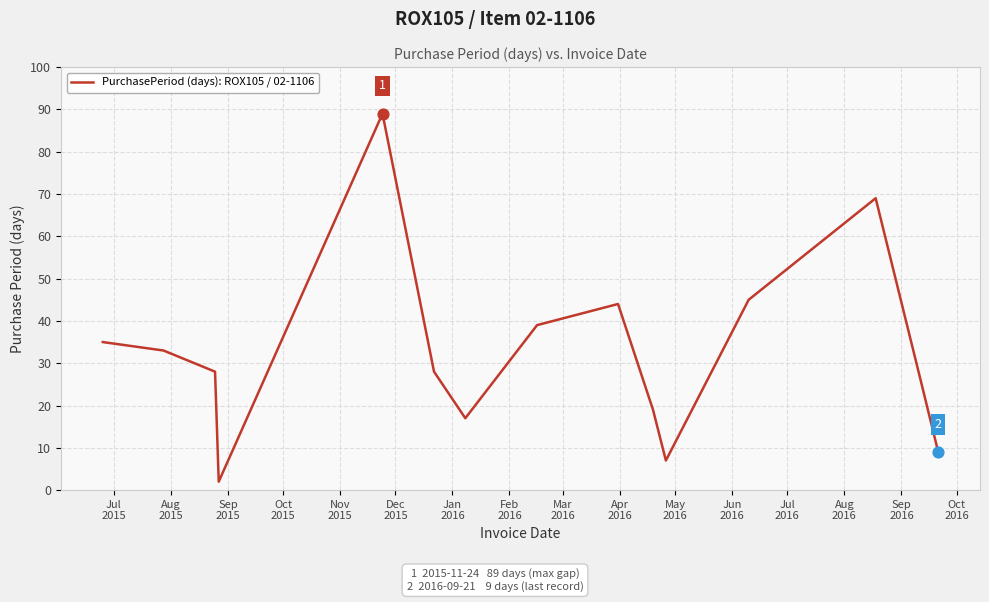

What is the maximum value shown in the chart?

89